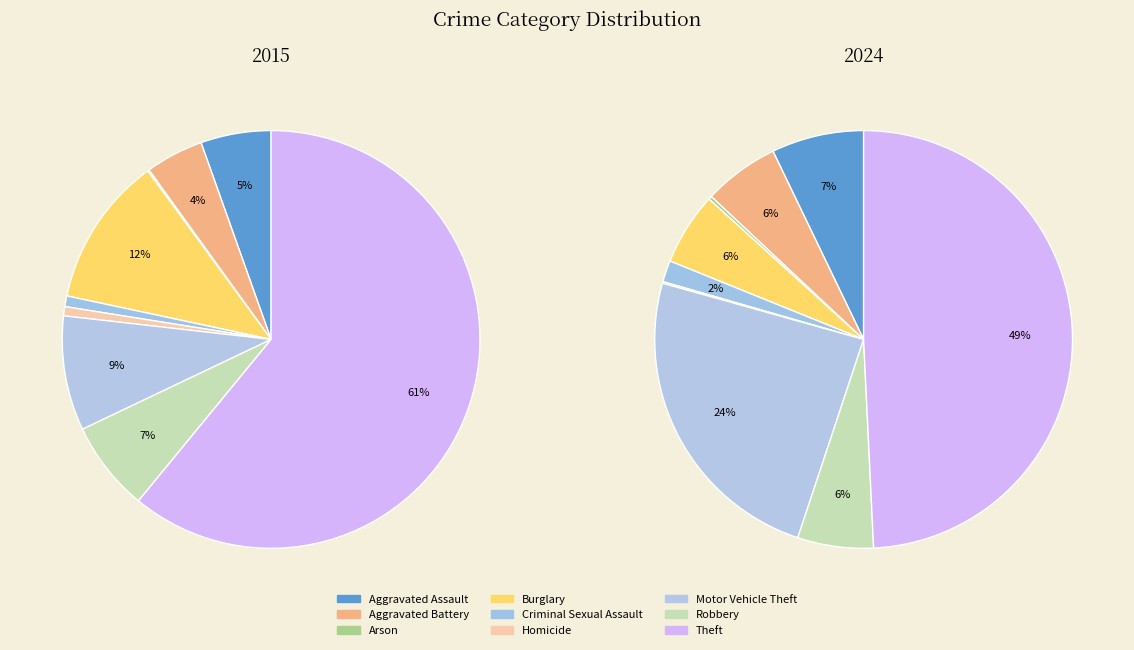

Is it true that 4 is 2% of the pie?

True